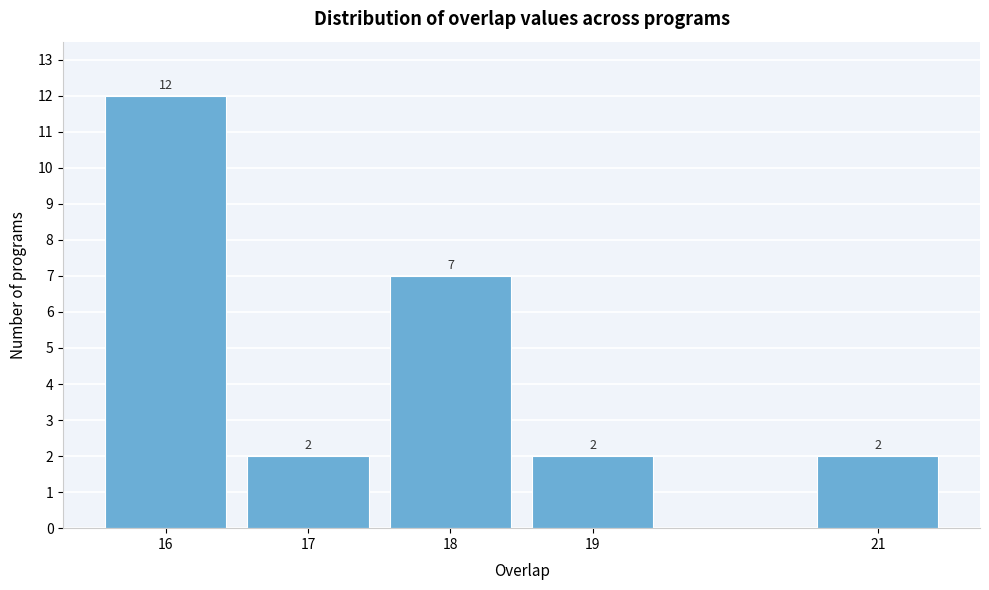

Reading left to right, transcribe all the data shown in this chart.

12	2	7	2	2